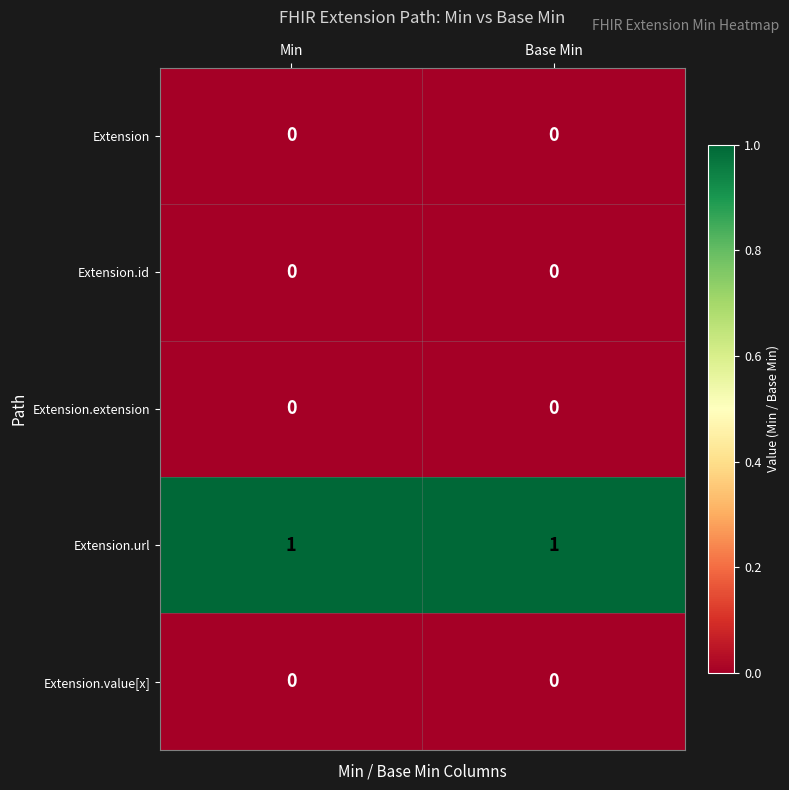

Reading left to right, extract all data points from this chart.

Extension: Min=0	Base Min=0
Extension.id: Min=0	Base Min=0
Extension.extension: Min=0	Base Min=0
Extension.url: Min=1	Base Min=1
Extension.value[x]: Min=0	Base Min=0